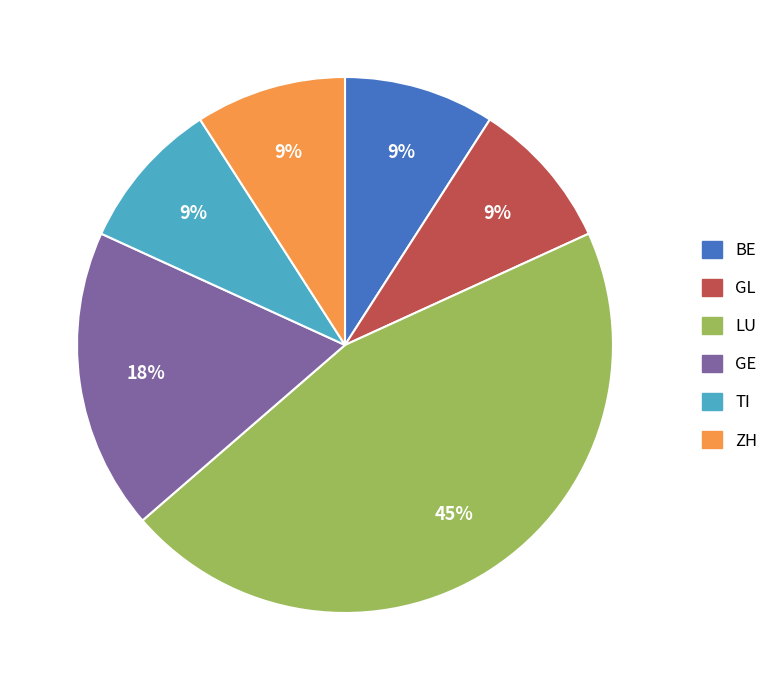

Between BE and LU, which is larger?

LU